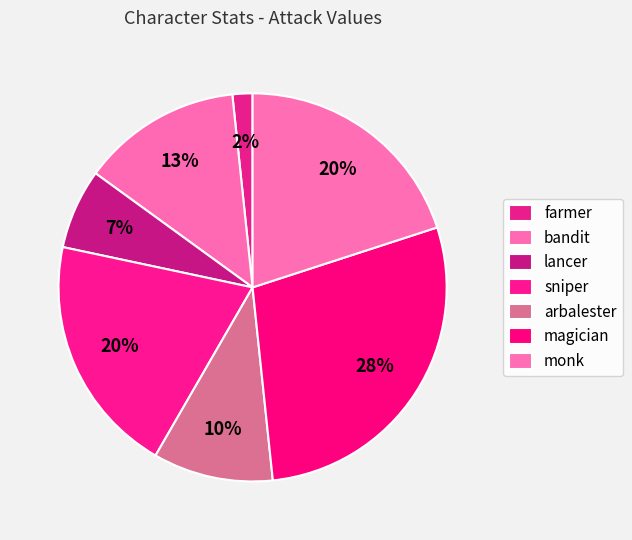

Which has a higher value, magician or sniper?

magician